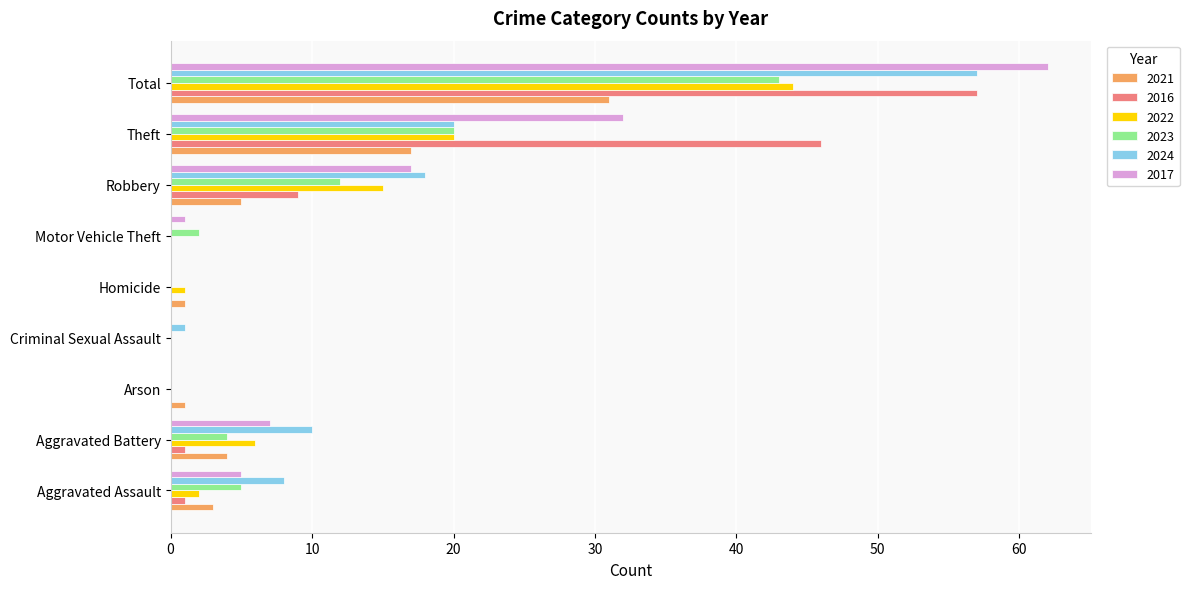

Which category has the highest value in the 2021 series?

Total